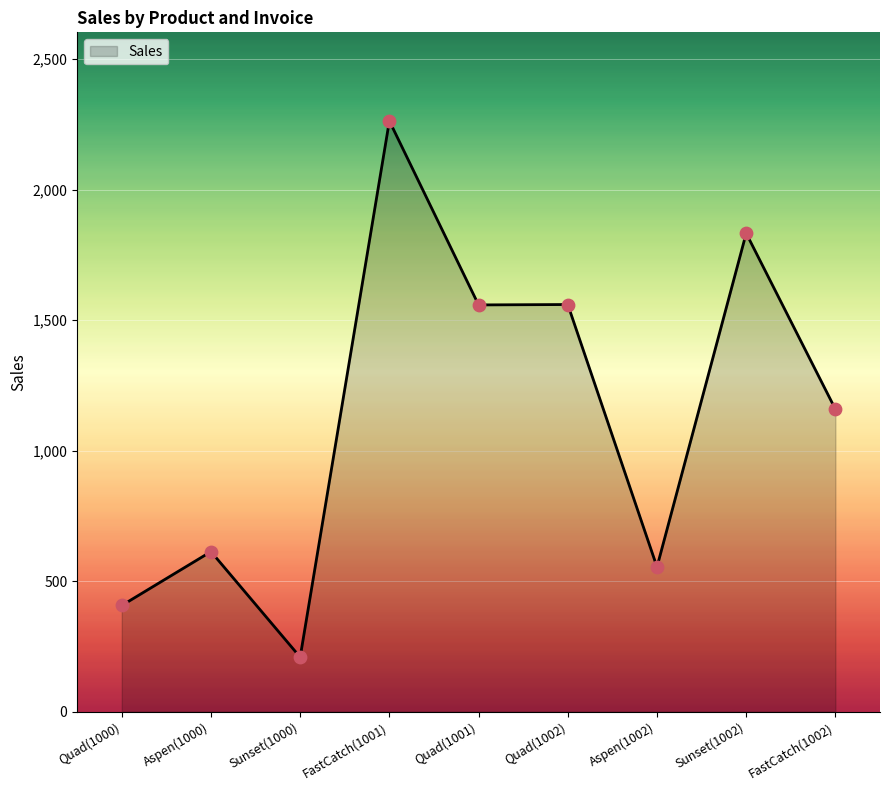

Approximately how many times larger is the value at Aspen(1002) compared to Sunset(1002)?

0.3